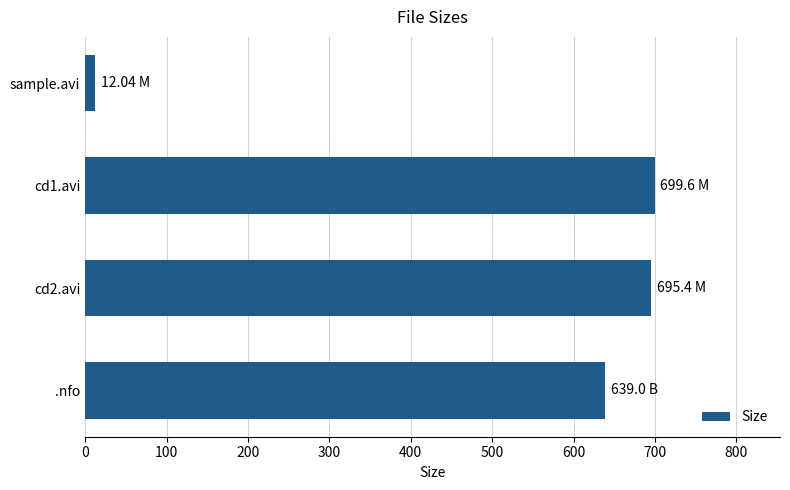

What is the difference between the maximum and minimum values?

687.6